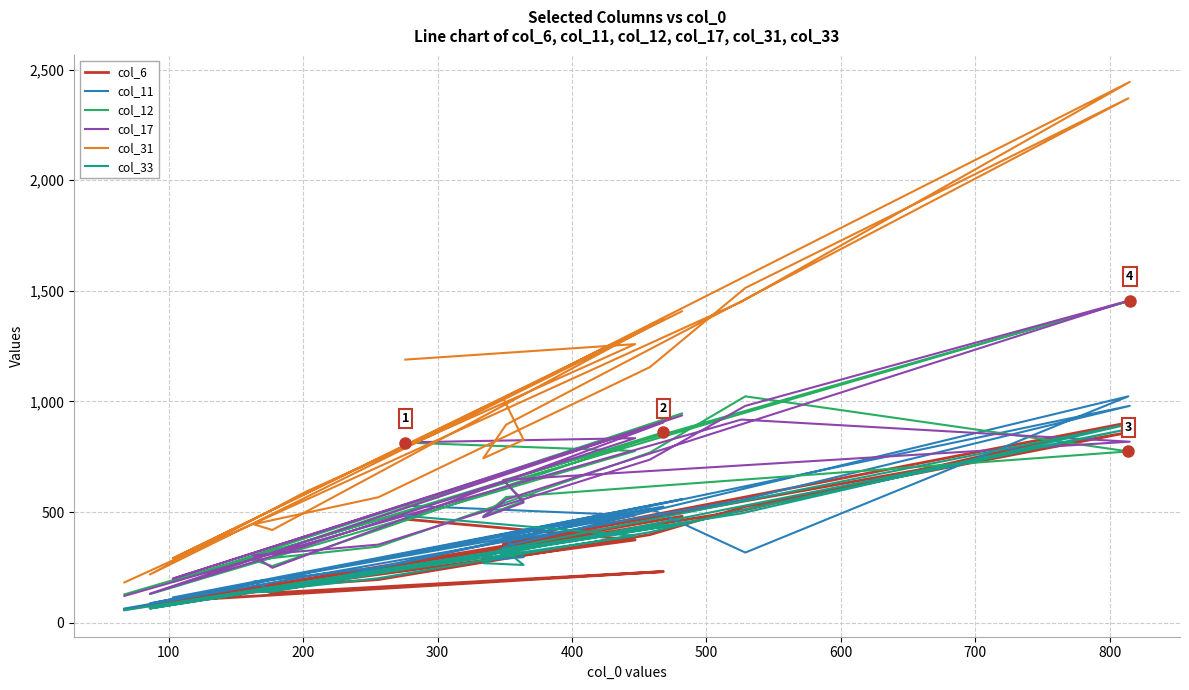

What is the difference between the maximum and minimum values in the col_31 series?

2262